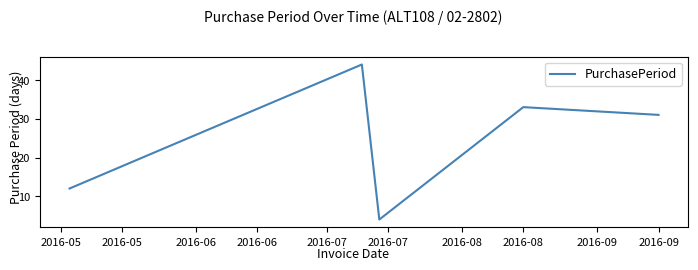

True or false: the data has more than 1 interior local peaks.

True